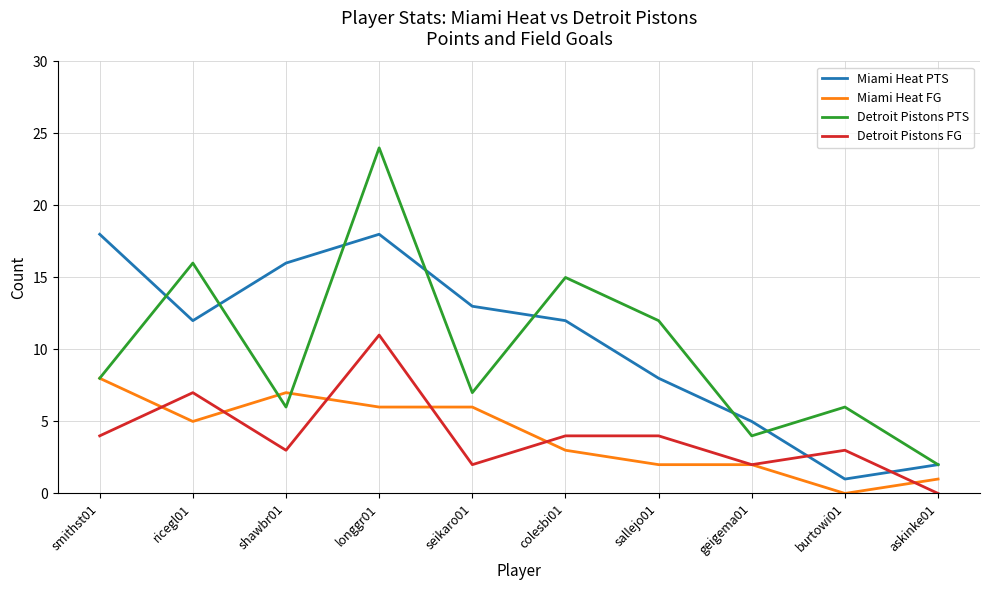

Which category has the lowest value in the Miami Heat PTS series?

burtowi01